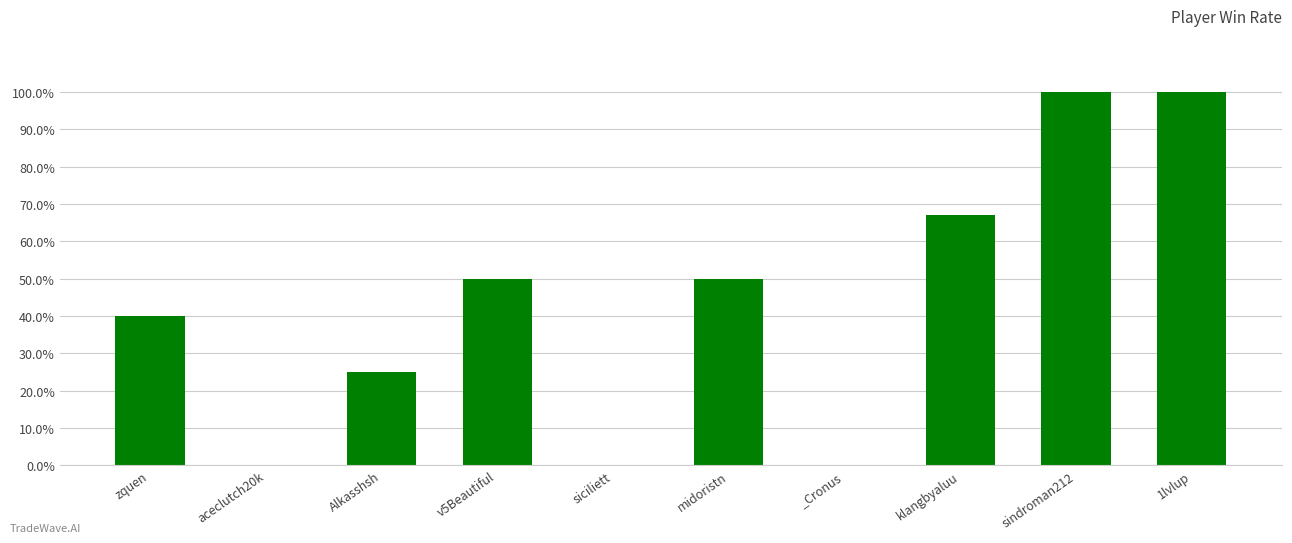

What value does the data have at zquen?

40